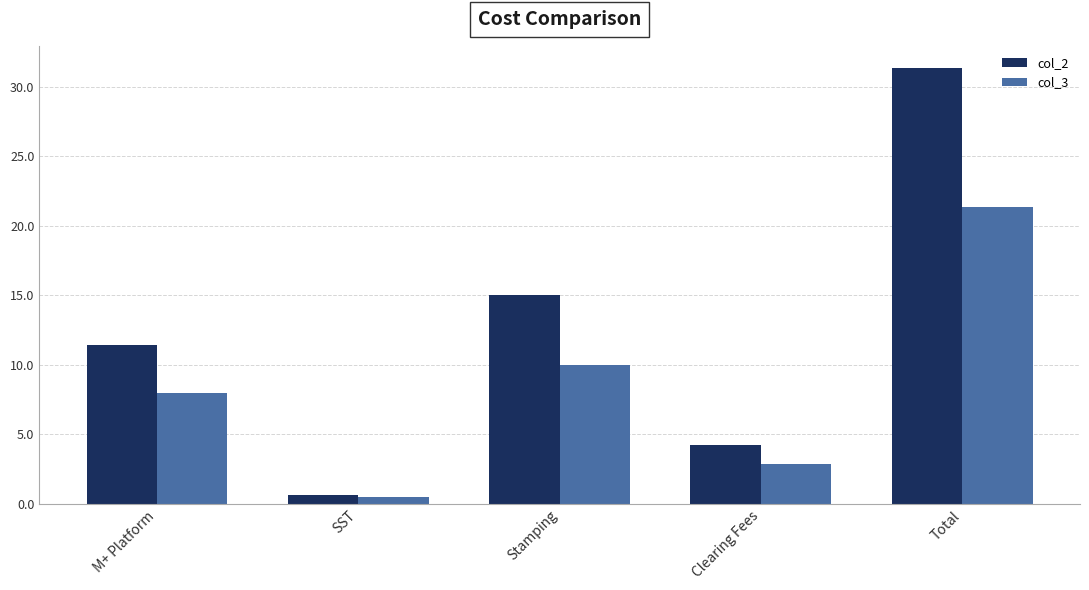

What is the sum of the col_3 values at M+ Platform and Clearing Fees?

10.9